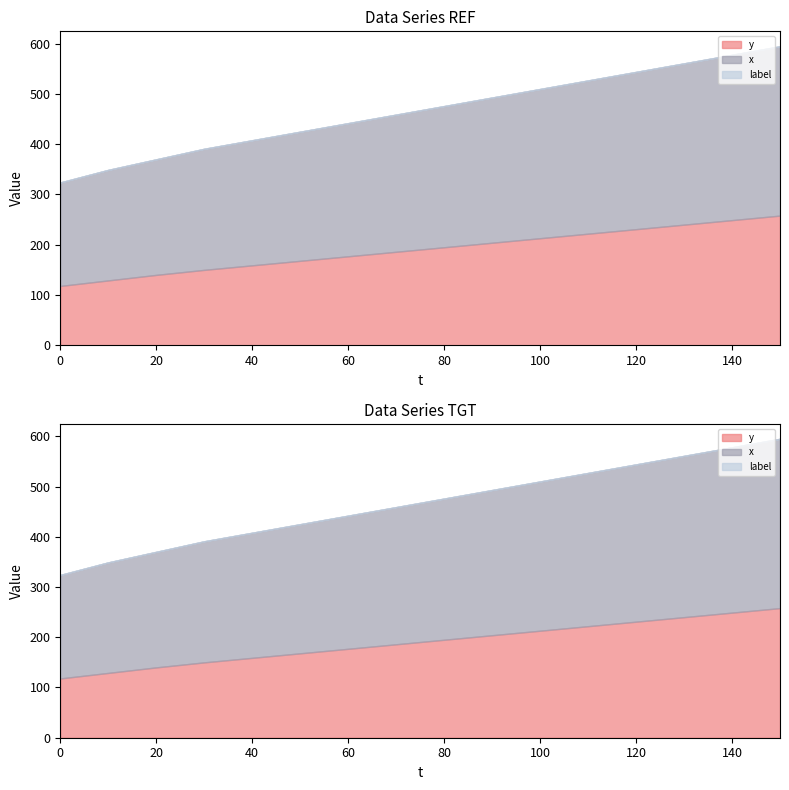

What are all the series names shown in the legend?

y, x, label